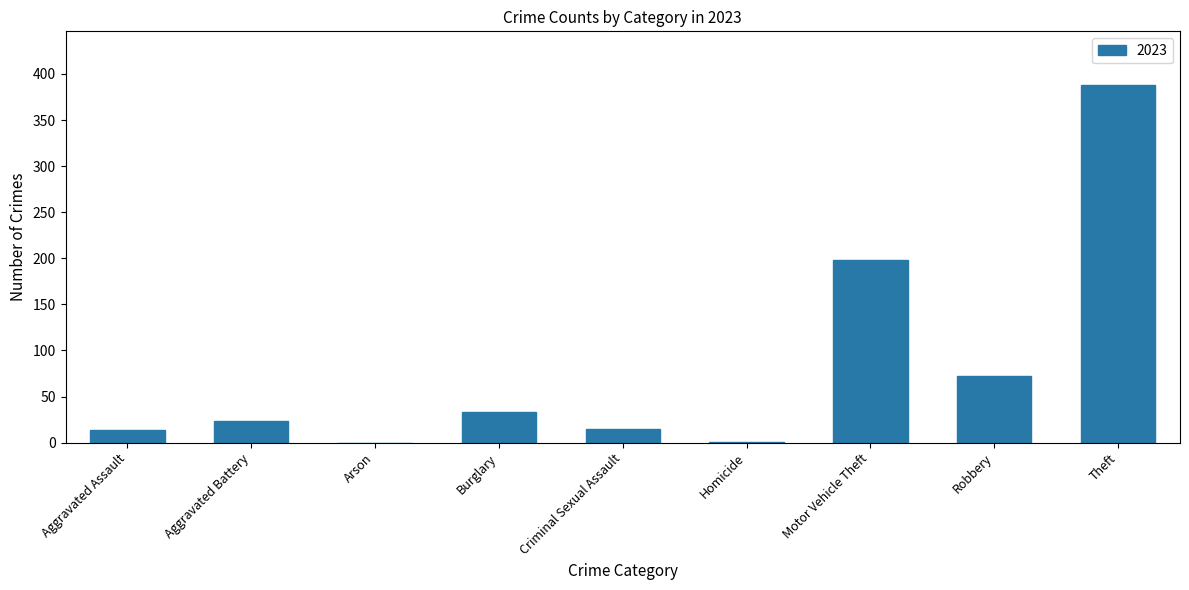

What is the sum of the values at Aggravated Assault and Robbery?

86